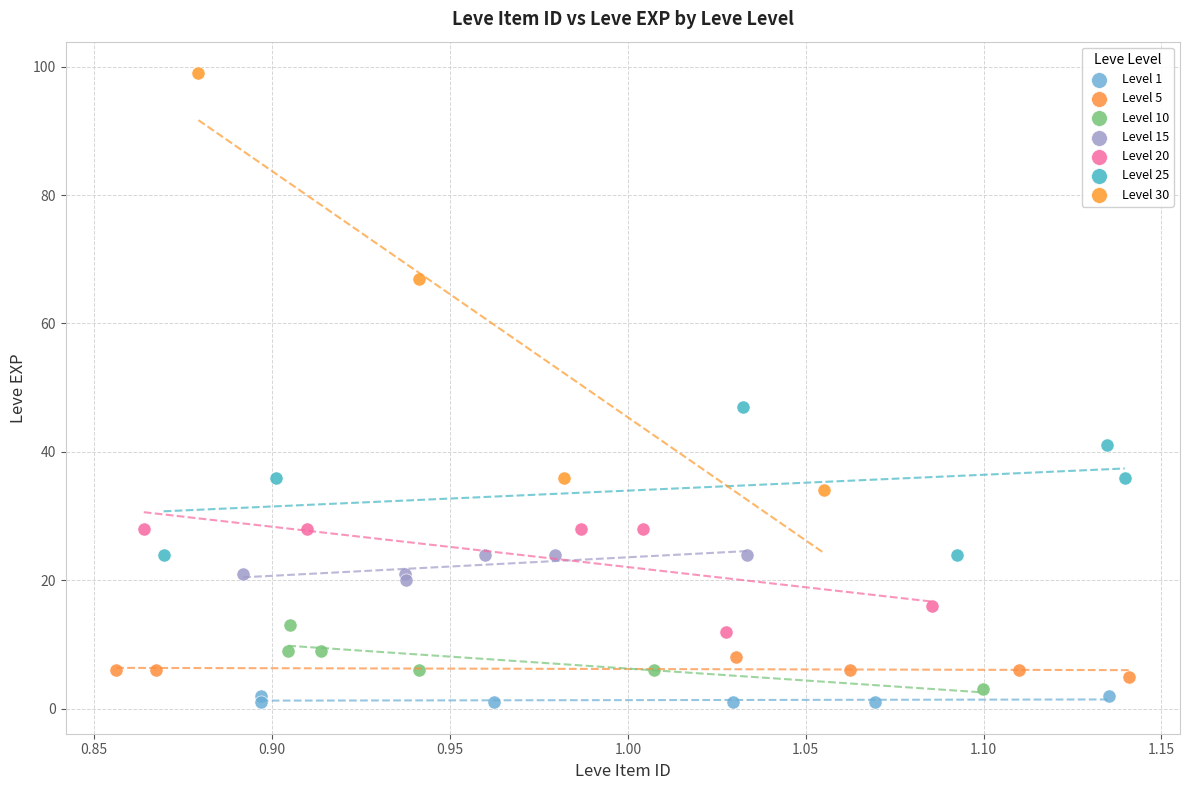

Which series reaches the maximum Y coordinate?

Level 30